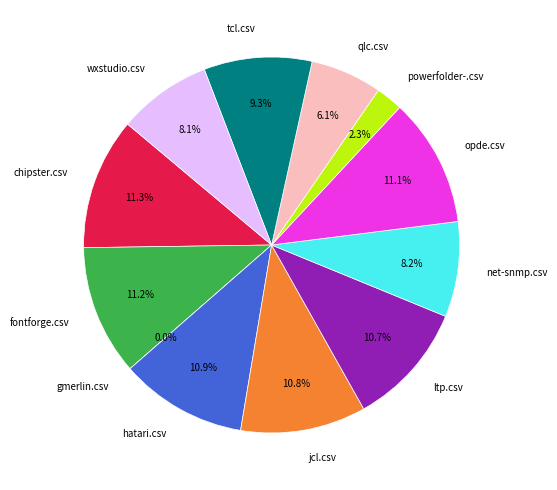

How many slices are in this pie chart?

12